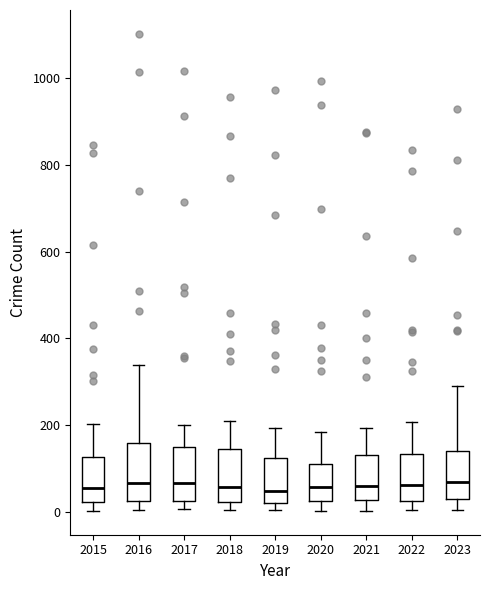

Reading left to right, transcribe this box plot: for each box, give where its median line is, the range the box spans, and where its two whiskers end, as read against the y-axis. The values are not printed on the chart, so give them approximately, as read against the axis.

2015: median 60, box 20 to 120, whiskers 0 to 200
2016: median 60, box 20 to 160, whiskers 0 to 340
2017: median 60, box 20 to 140, whiskers 0 to 200
2018: median 60, box 20 to 140, whiskers 0 to 200
2019: median 40, box 20 to 120, whiskers 0 to 200
2020: median 60, box 20 to 120, whiskers 0 to 180
2021: median 60, box 20 to 140, whiskers 0 to 200
2022: median 60, box 20 to 140, whiskers 0 to 200
2023: median 60, box 20 to 140, whiskers 0 to 300